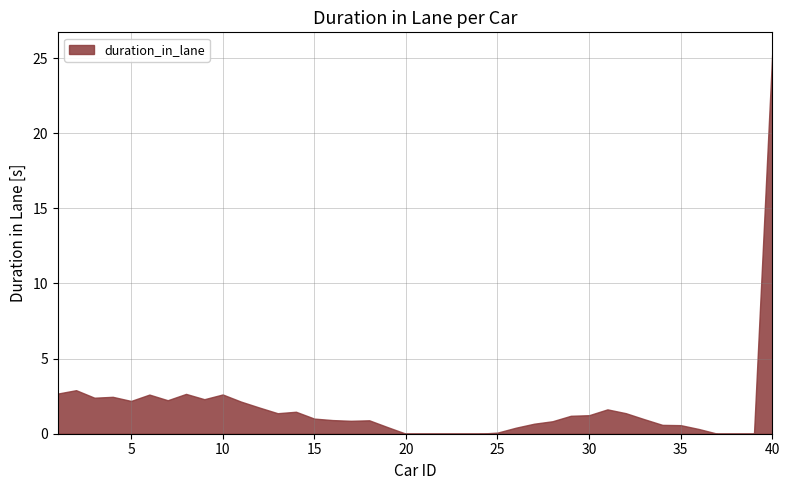

What is the average value?

1.8